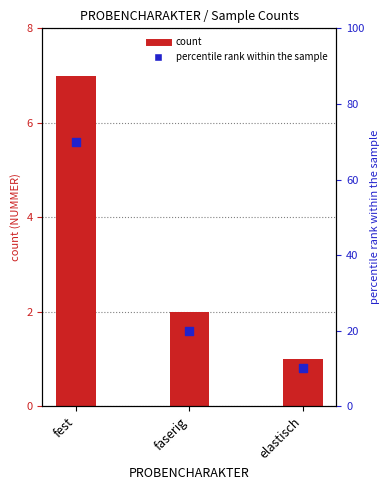

Is the value of count at faserig greater than the value of percentile rank at fest?

No